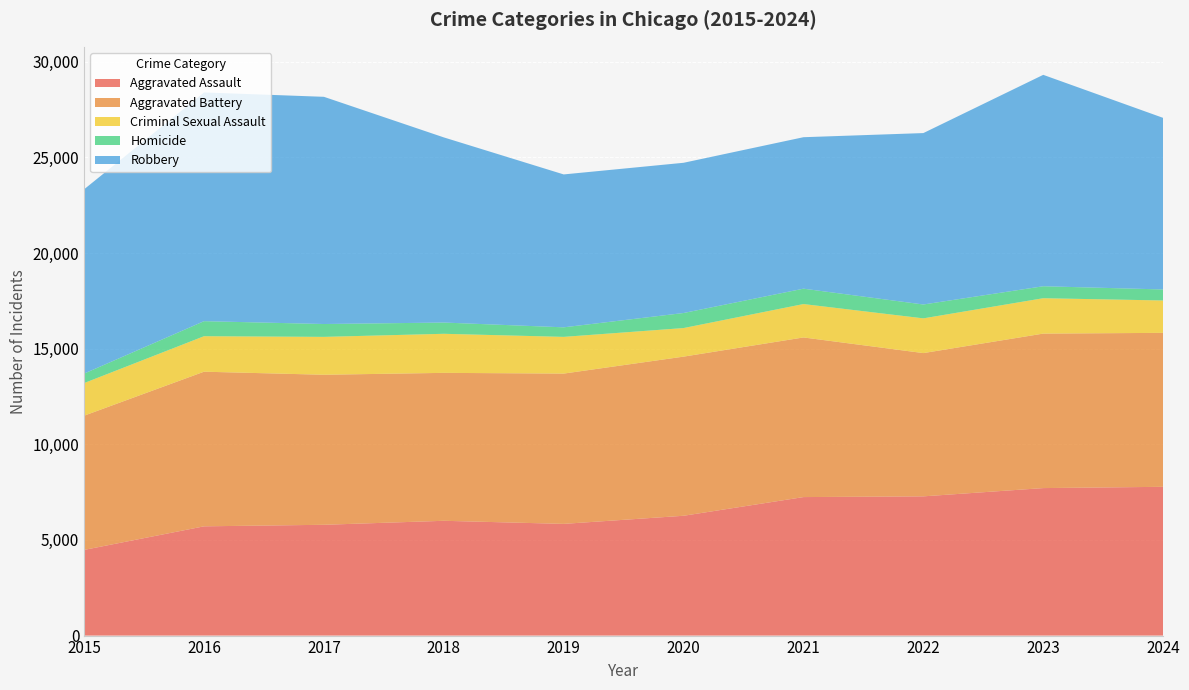

Reading right to left, transcribe all the data shown in this chart.

Aggravated Assault: 7779	7712	7280	7242	6265	5841	6002	5793	5713	4480
Aggravated Battery: 8050	8078	7491	8347	8321	7858	7735	7845	8085	7019
Criminal Sexual Assault: 1693	1850	1816	1746	1494	1920	2043	1981	1856	1705
Homicide: 576	626	725	804	787	499	588	672	786	496
Robbery: 8972	11054	8963	7920	7855	7995	9681	11880	11960	9638